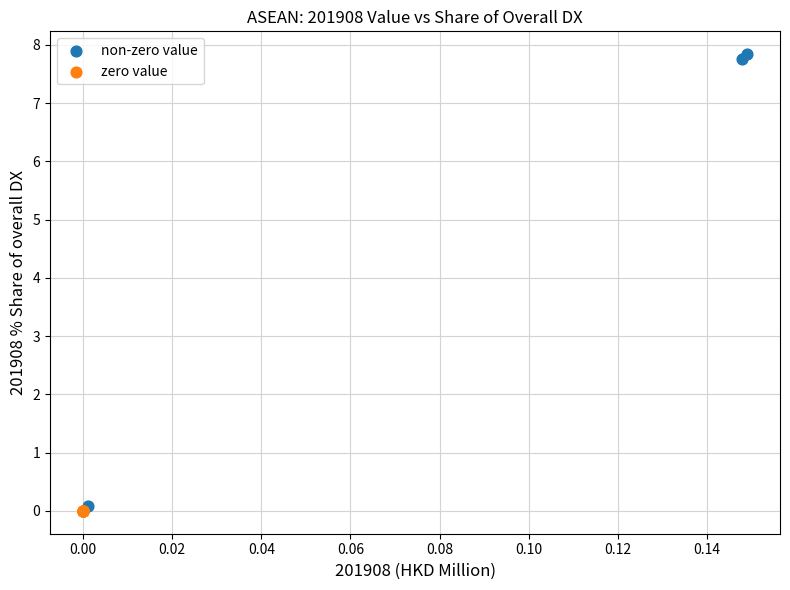

Which series reaches the maximum Y coordinate?

non-zero value